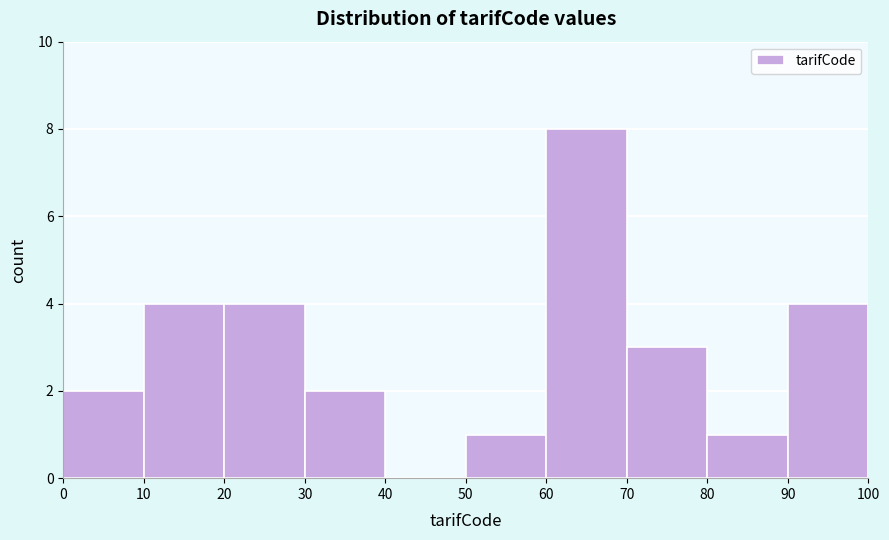

Reading left to right, transcribe this chart: for each bar, give the range it covers on the x-axis and its height. The values are not printed on the chart, so give them approximately, as read against the axis.

0 to 10: 2
10 to 20: 4
20 to 30: 4
30 to 40: 2
40 to 50: 0
50 to 60: 1
60 to 70: 8
70 to 80: 3
80 to 90: 1
90 to 100: 4